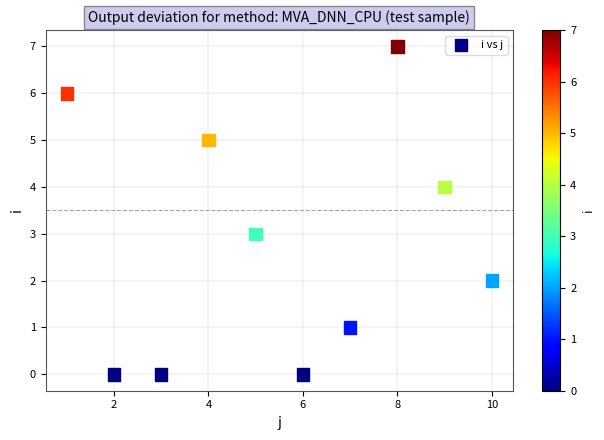

What is the average X value?

6